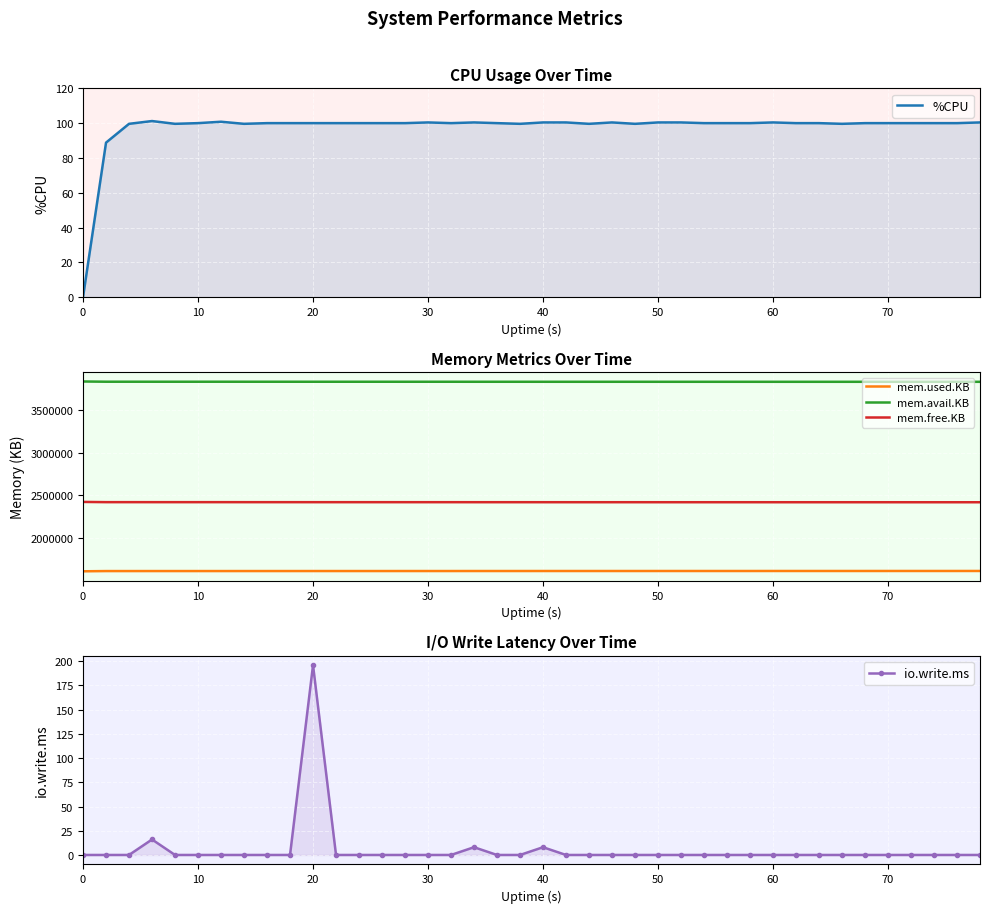

True or false: mem.free.KB and mem.avail.KB cross at least once.

False